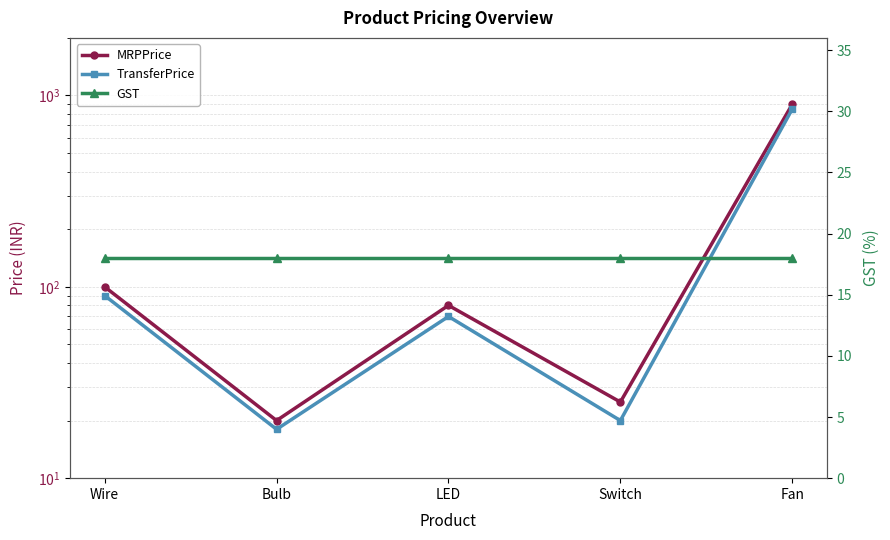

True or false: GST and TransferPrice cross at least once.

False